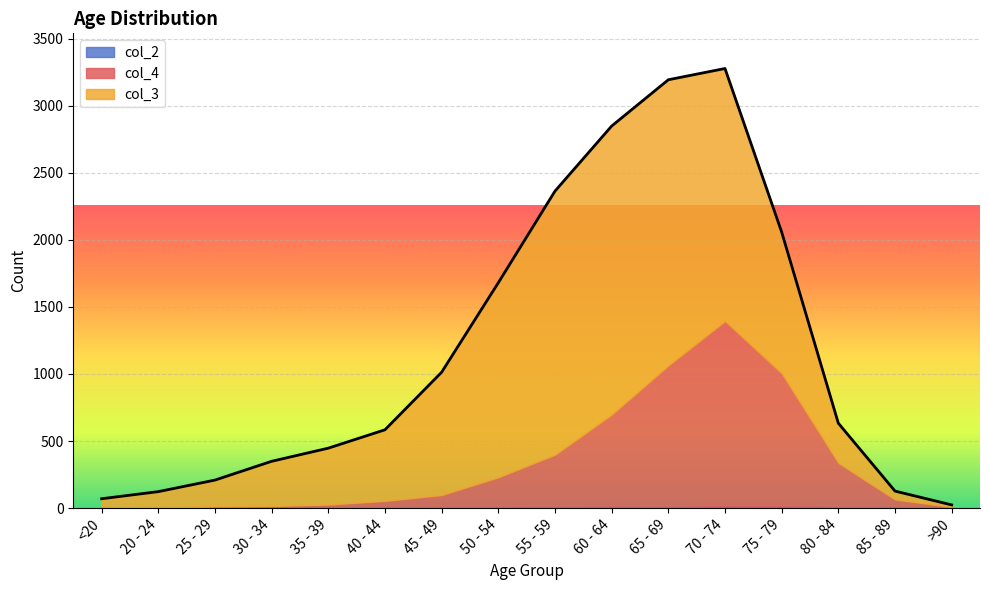

Which category has the highest value in the col_4 series?

70 - 74